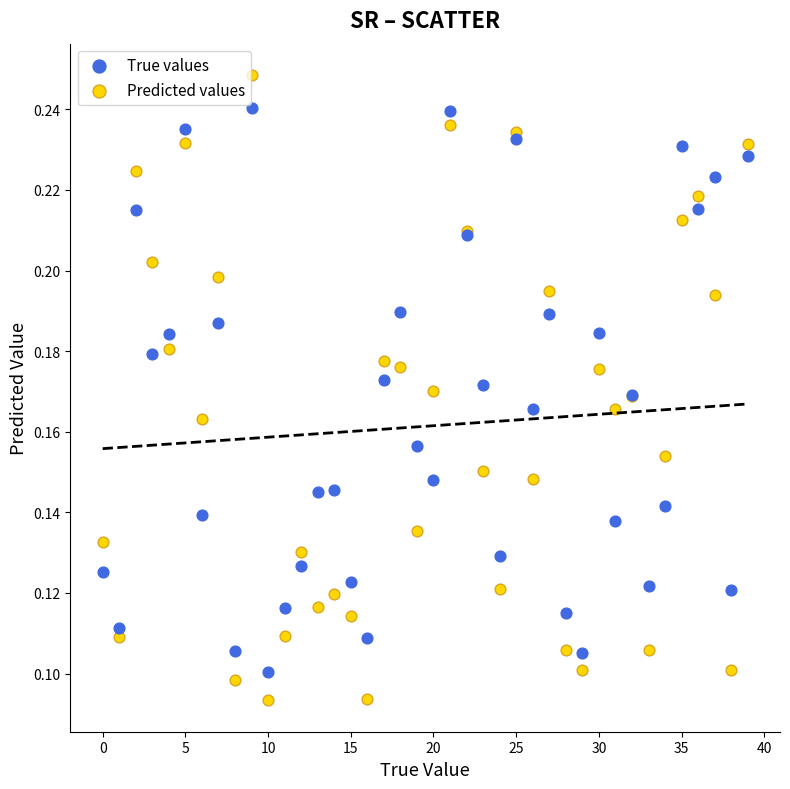

Which series has the largest Y range (max minus min)?

Predicted values